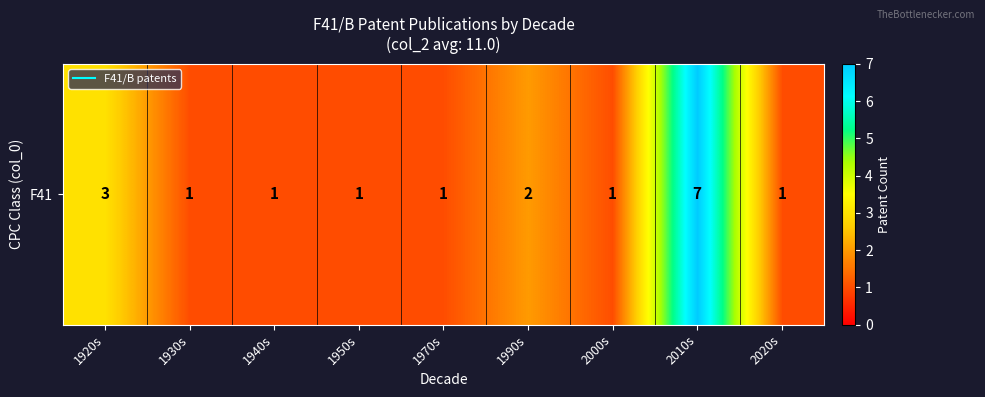

Reading left to right, what are all the values shown in this chart?

3	1	1	1	1	2	1	7	1